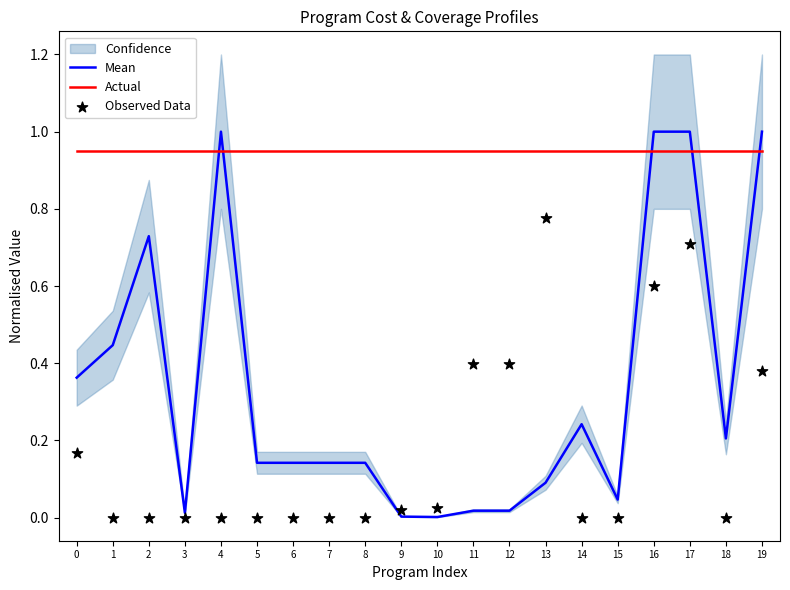

Which series has the largest total across all categories?

Actual